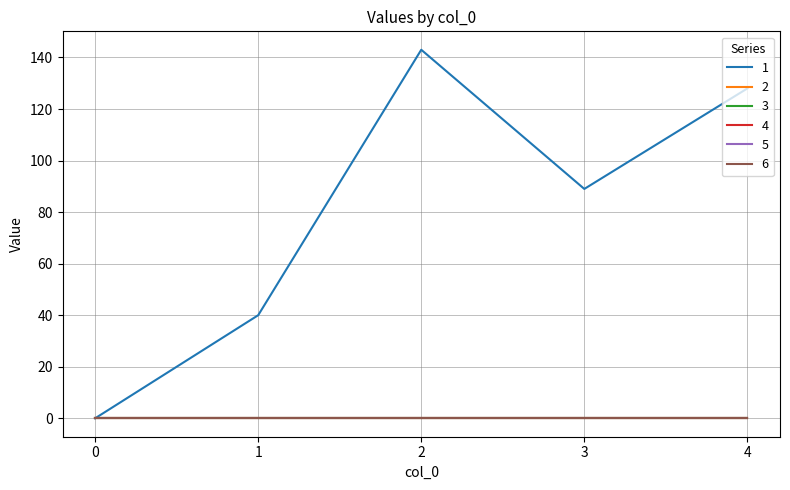

Does the chart display data point markers on the line(s)?

No